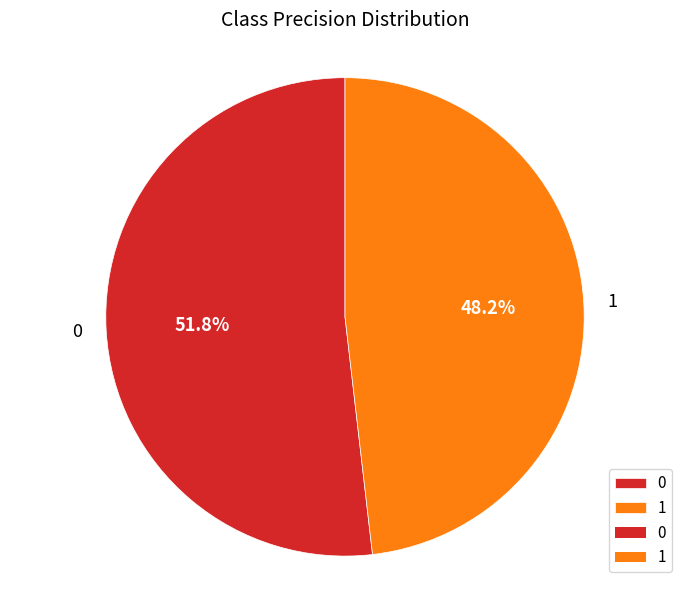

What percentage is NOT represented by 0?

48.2%